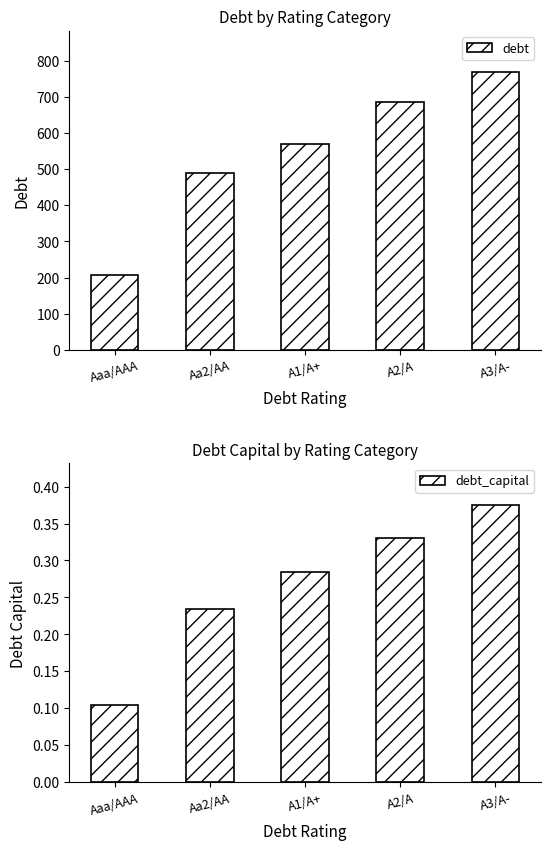

Which has a higher value, Aa2/AA or Aaa/AAA?

Aa2/AA